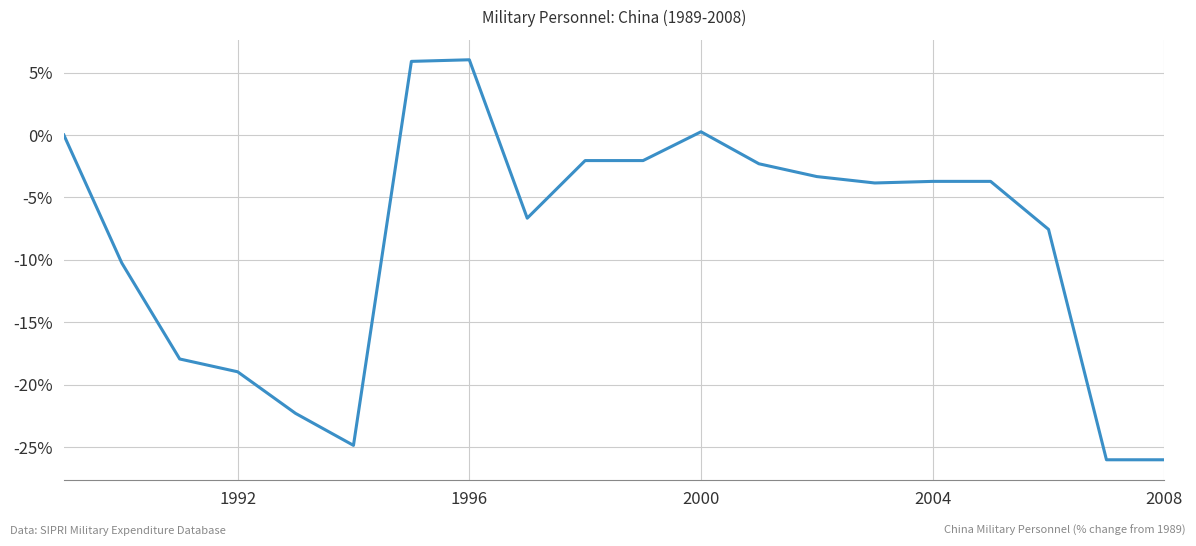

What is the difference between the maximum and minimum values?

32.1